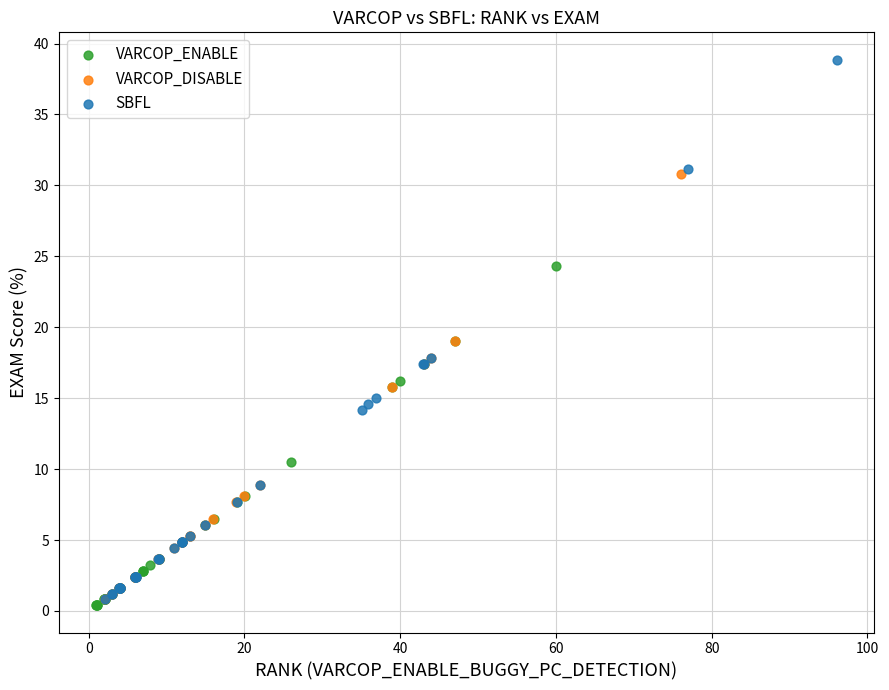

Which series reaches the maximum Y coordinate?

SBFL